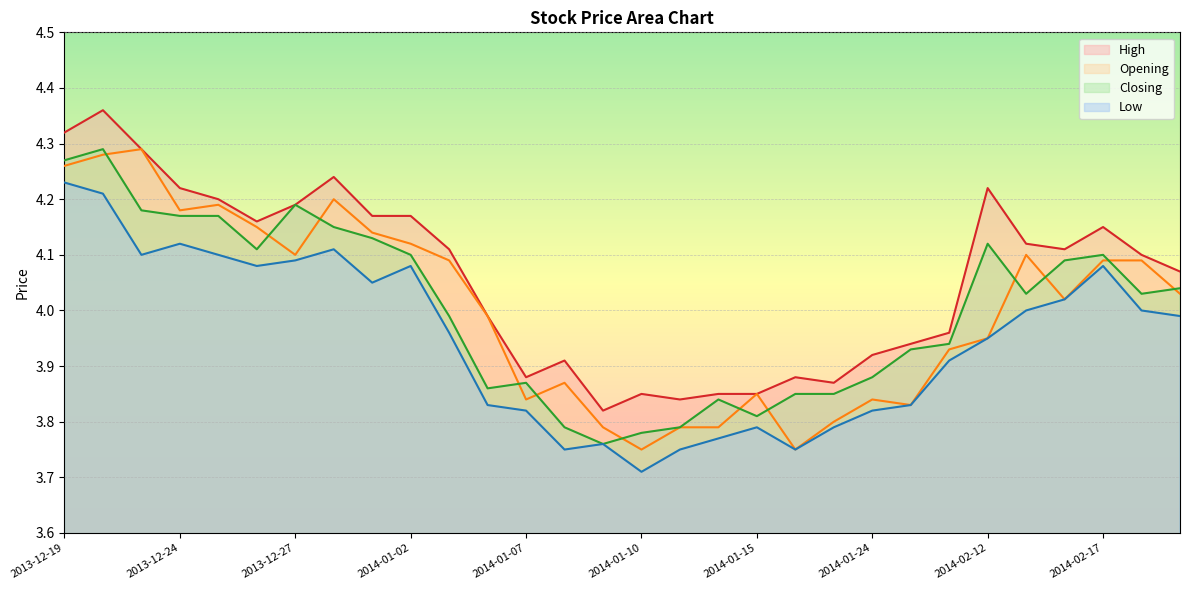

What is the maximum value for Low?

4.2